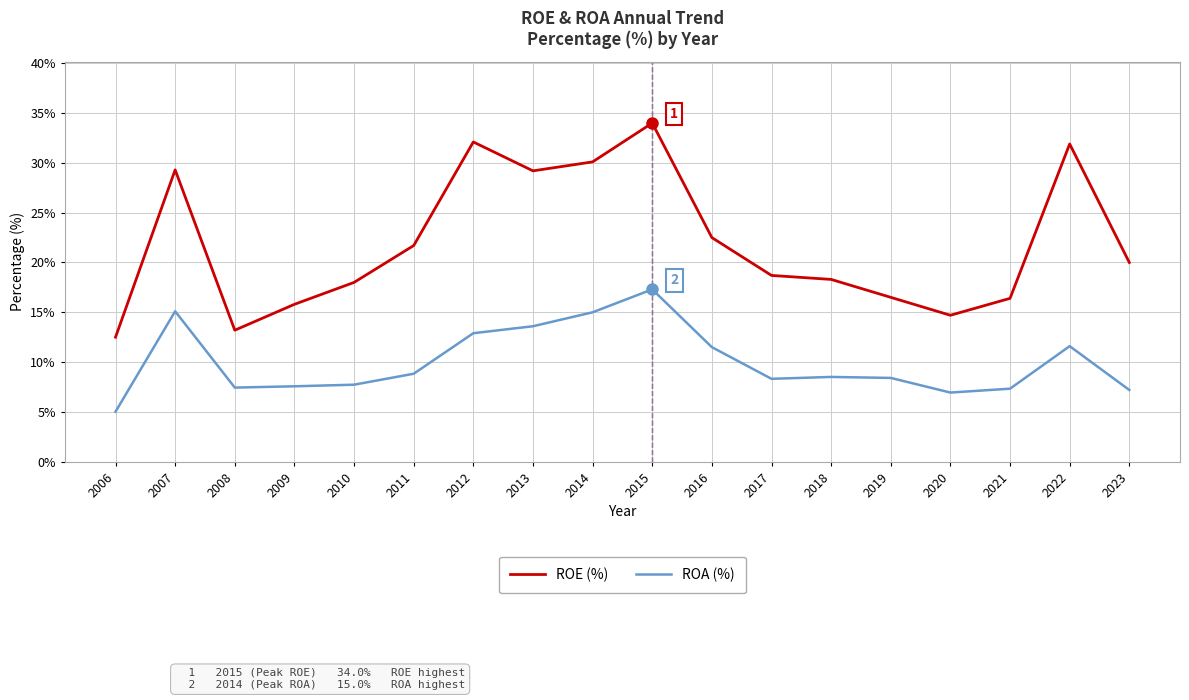

How many values in the ROE (%) series are below 20?

9